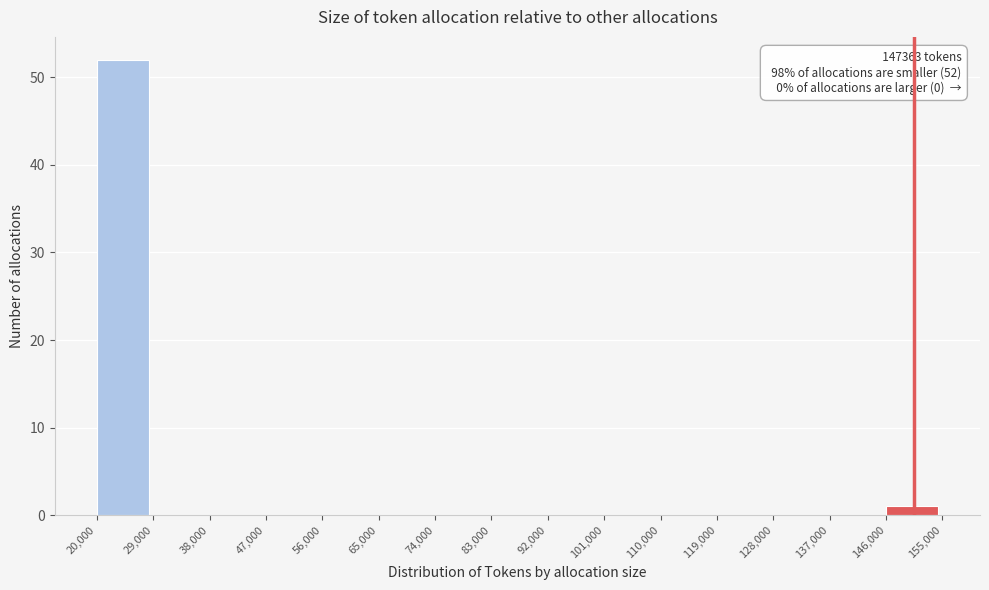

Over which range of the x-axis is the bar tallest?

20,000 to 29,000